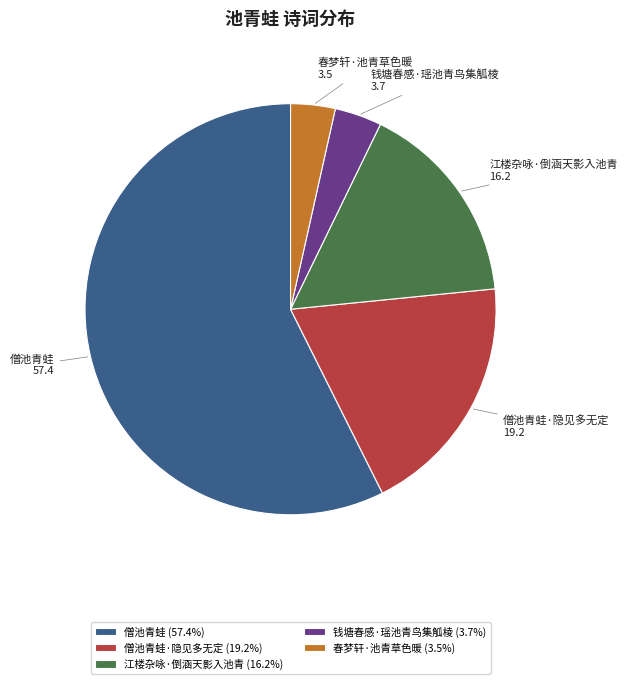

Count the number of slices in the pie.

5